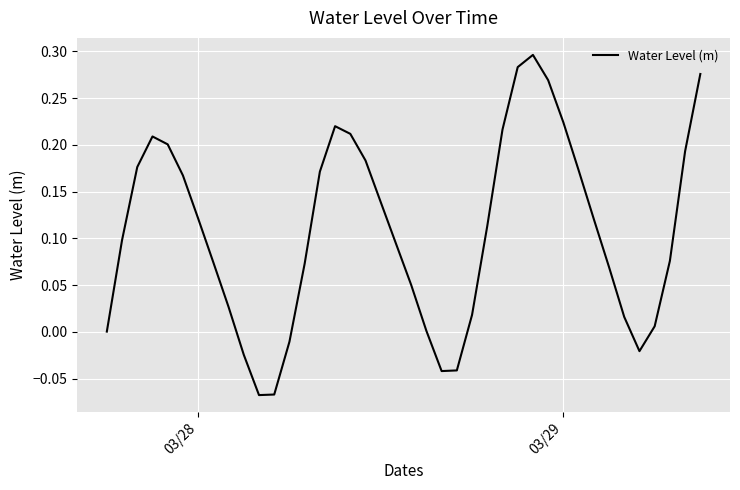

What is the difference between the maximum and minimum values?

0.4